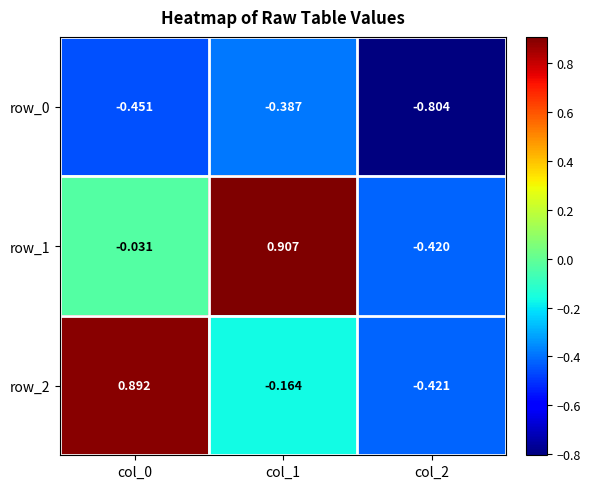

Count the number of data series in this chart.

3